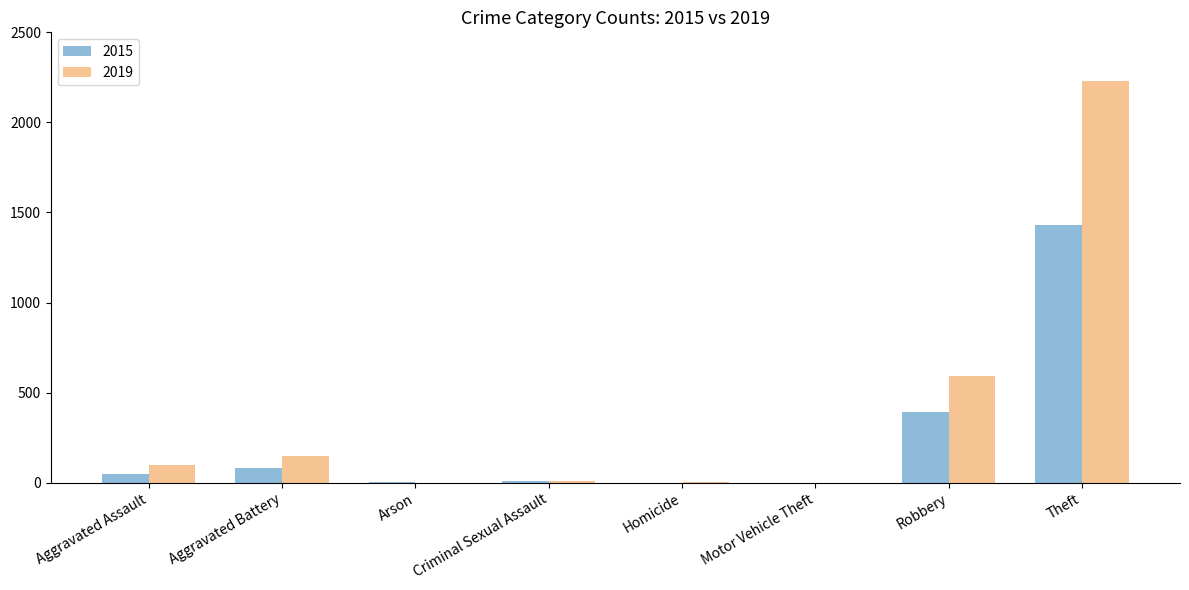

What is the total value across all series at Arson?

4